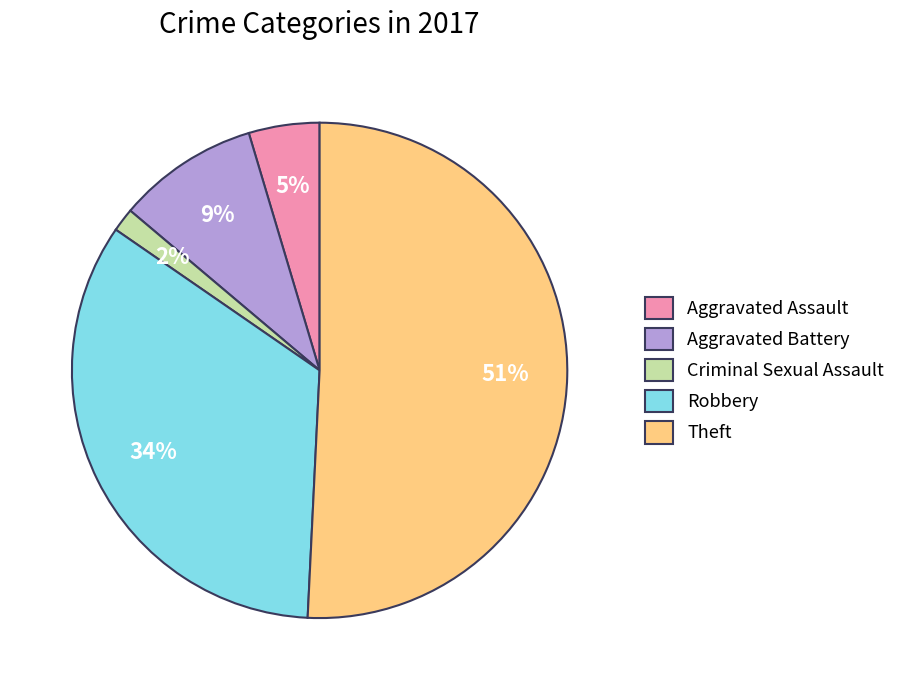

Is the sum of Theft and Aggravated Battery greater than half?

Yes